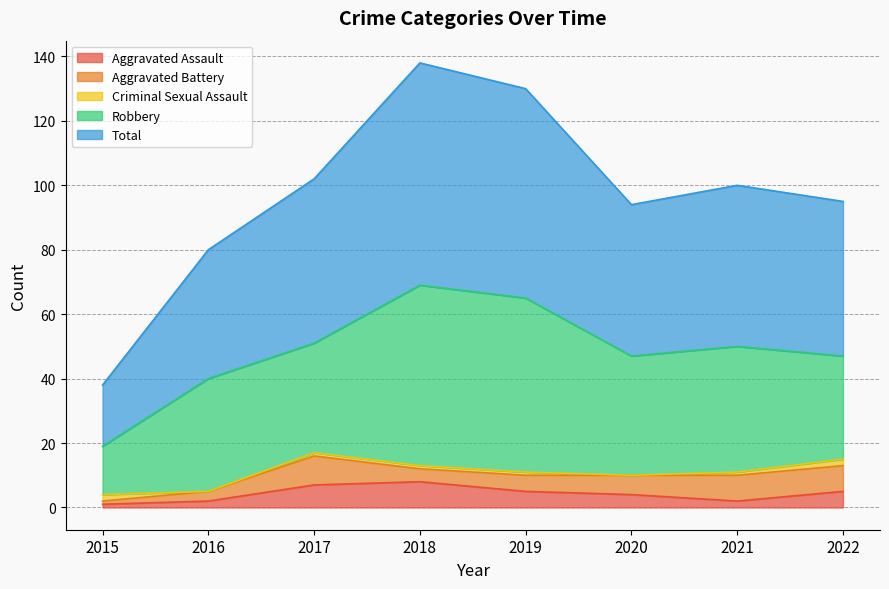

Is the value of Total at 2022 greater than the value of Criminal Sexual Assault at 2017?

Yes